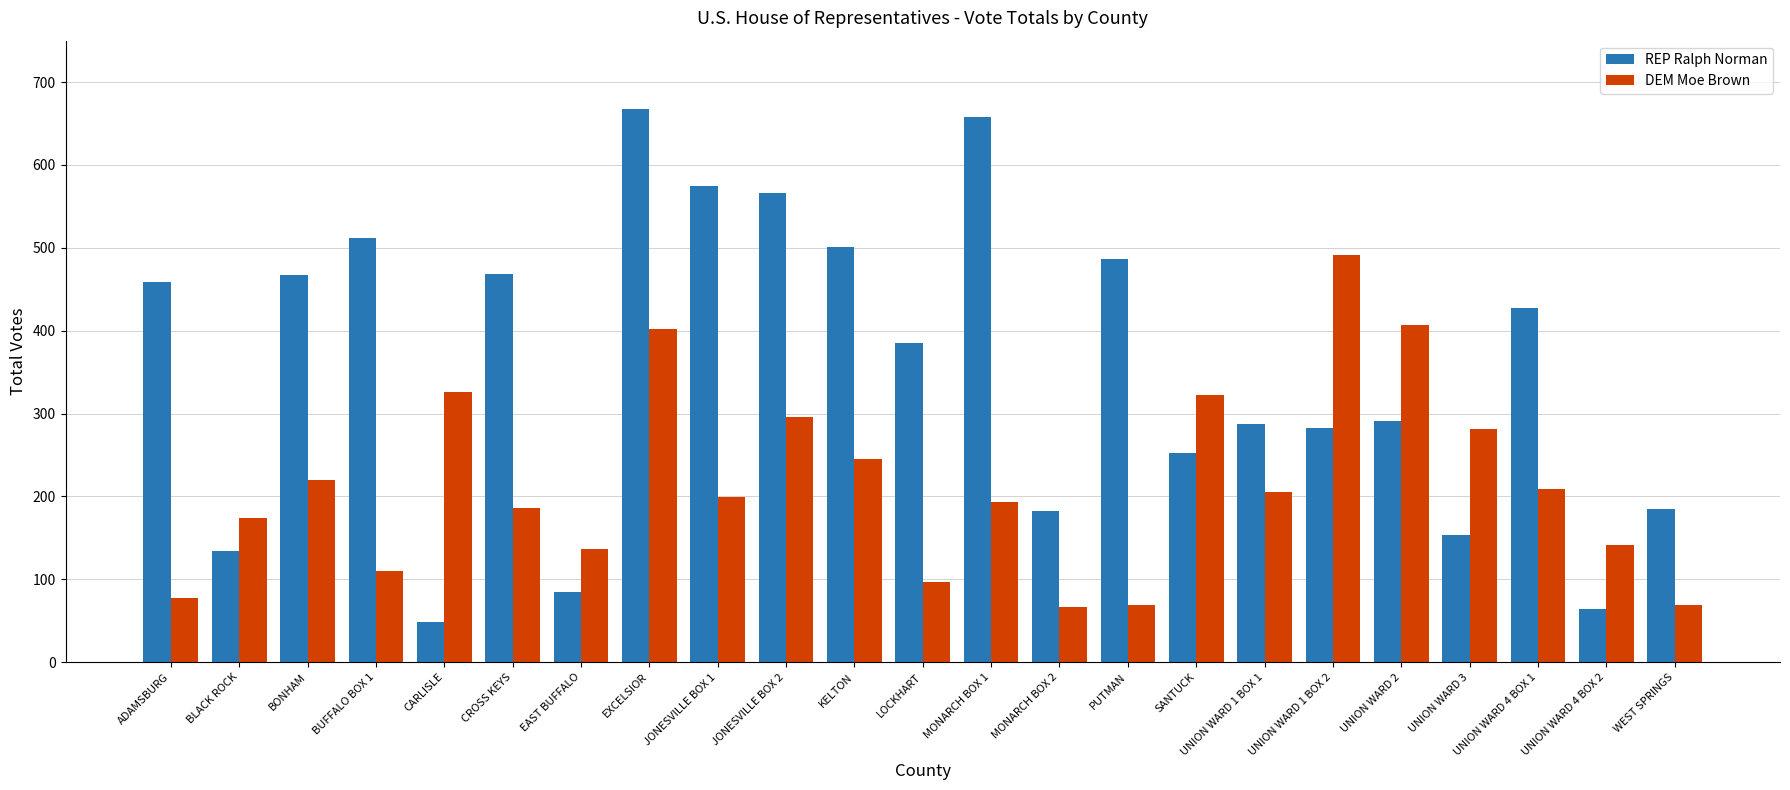

What value does the REP Ralph Norman series have at WEST SPRINGS, to the nearest 50?

200